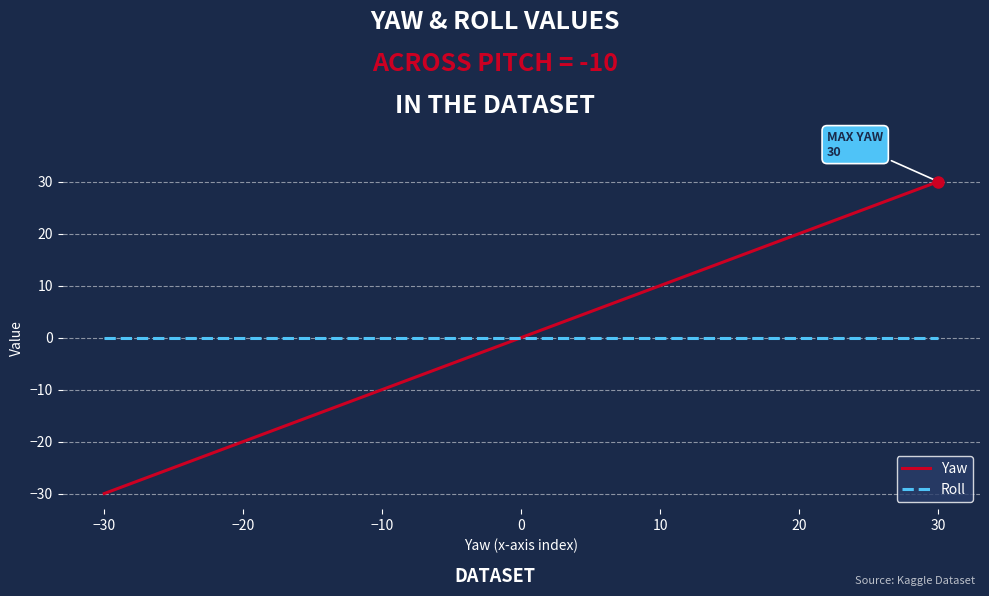

Rank the series by their maximum value, from highest to lowest.

Yaw, Roll